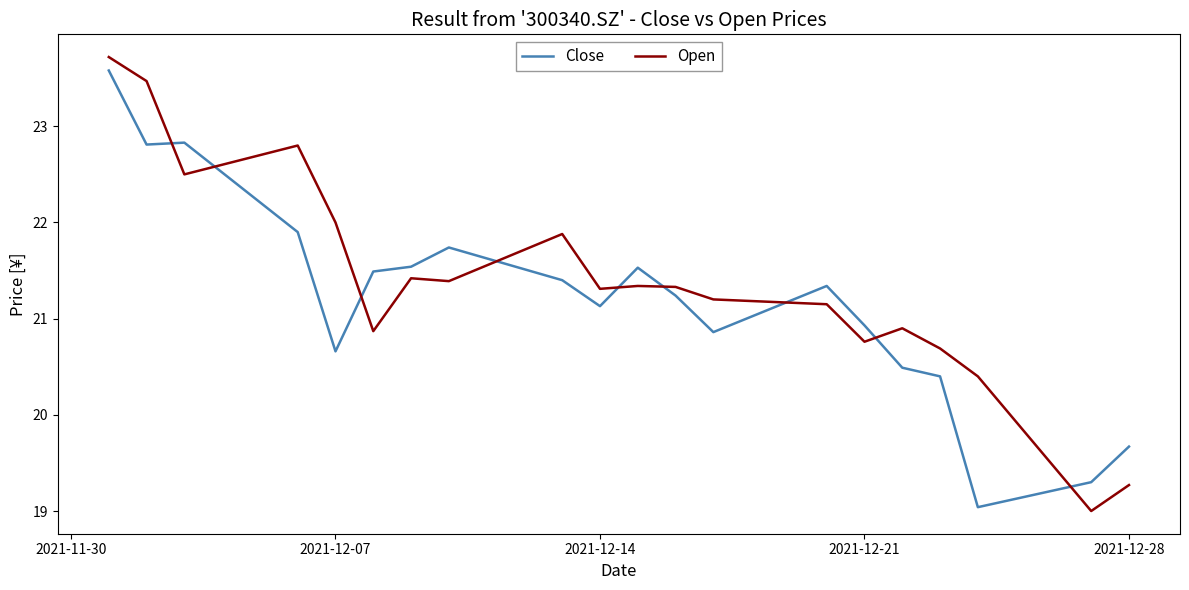

What is the minimum value shown in the chart?

19.0